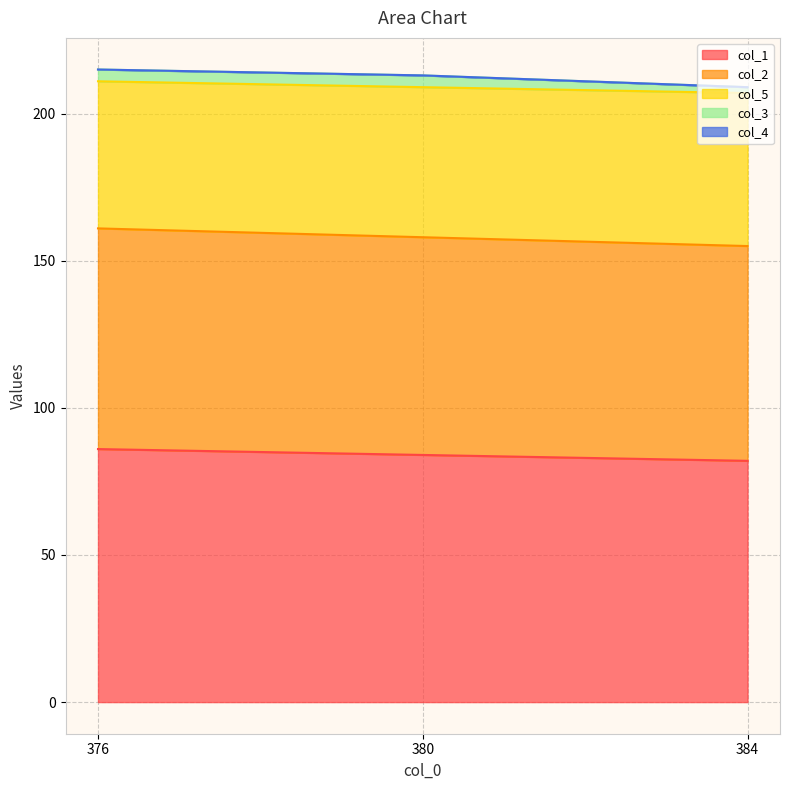

Is it true that col_1 equals 84 at 380?

True